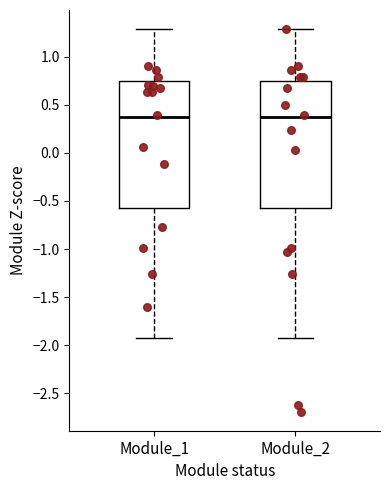

Reading left to right, read every box against the y-axis: the position of its median line, the range the box covers, and the ends of its whiskers. The values are not printed on the chart, so give them approximately, as read against the axis.

Module_1: median 0.40, box -0.60 to 0.75, whiskers -1.95 to 1.30
Module_2: median 0.40, box -0.60 to 0.75, whiskers -1.95 to 1.30